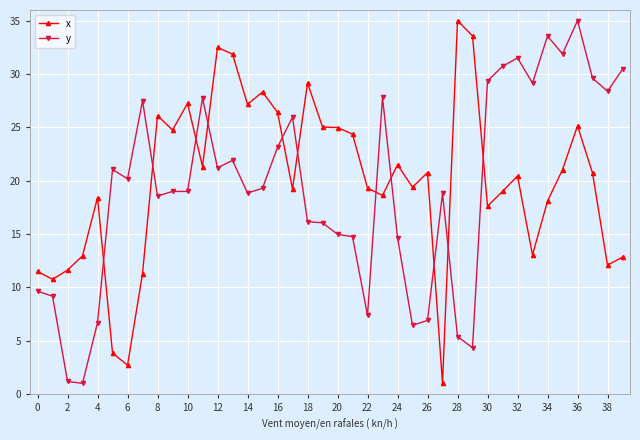

True or false: y and x intersect in this chart.

True